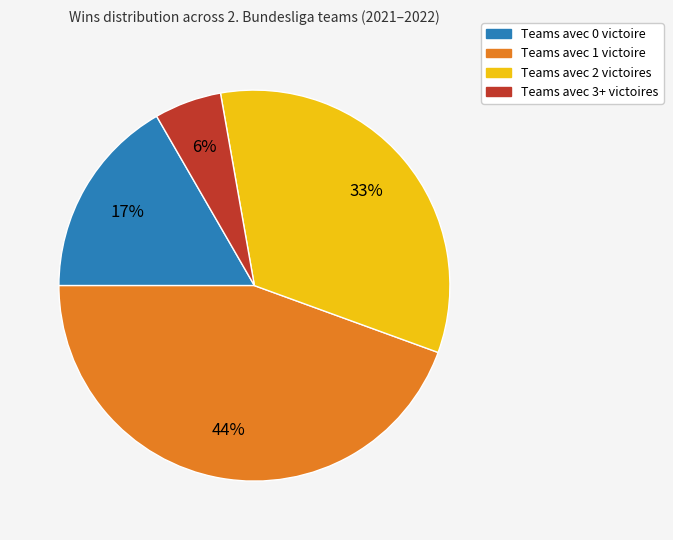

How many slices are in this pie chart?

4